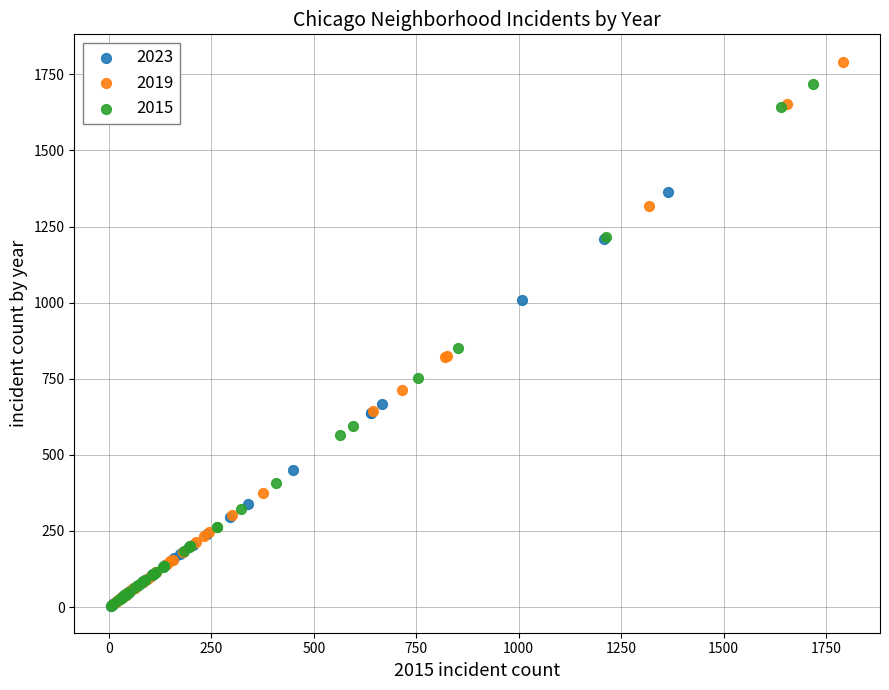

Which series has the widest spread of Y values?

2019